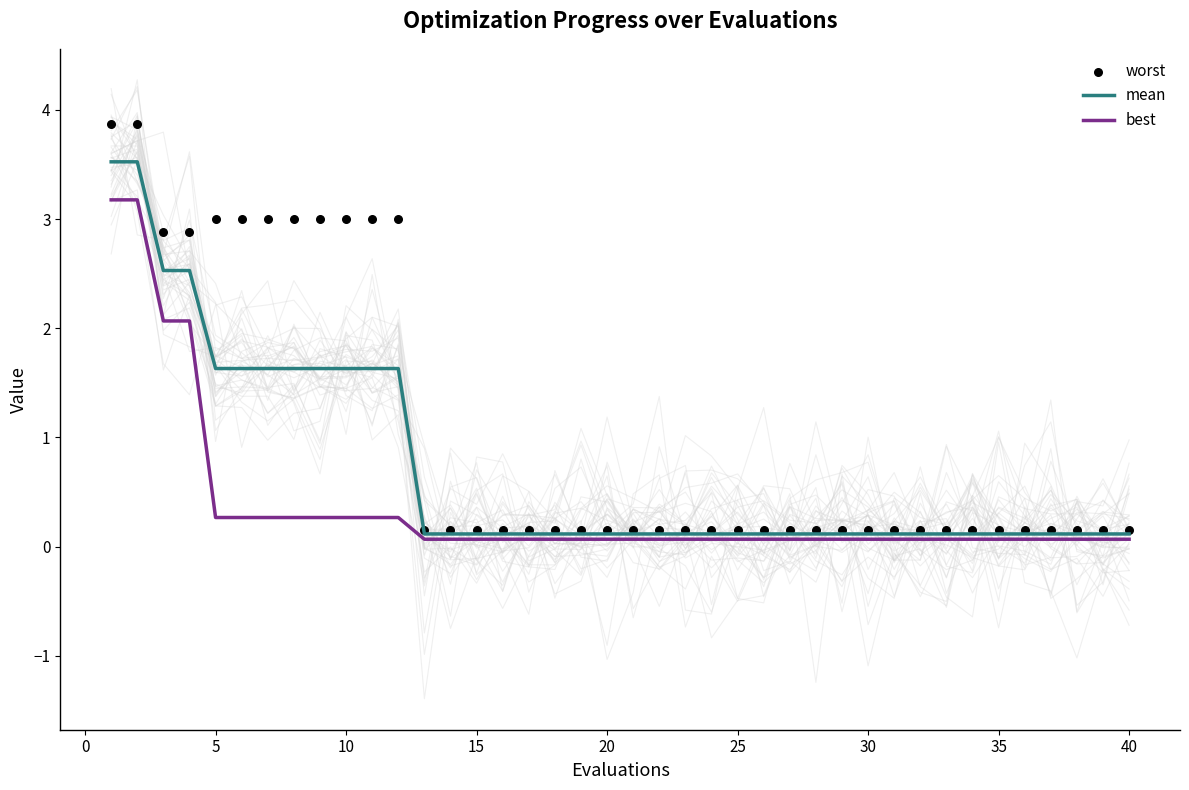

Is the value of mean at 10 greater than the value of worst at 25?

No